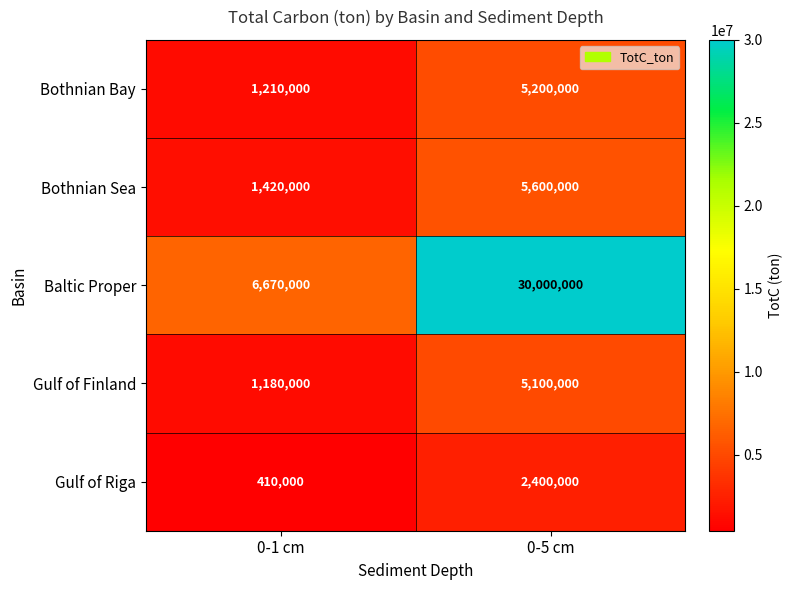

The Gulf of Riga series shows 3332149 at 0-5 cm. True or false?

False